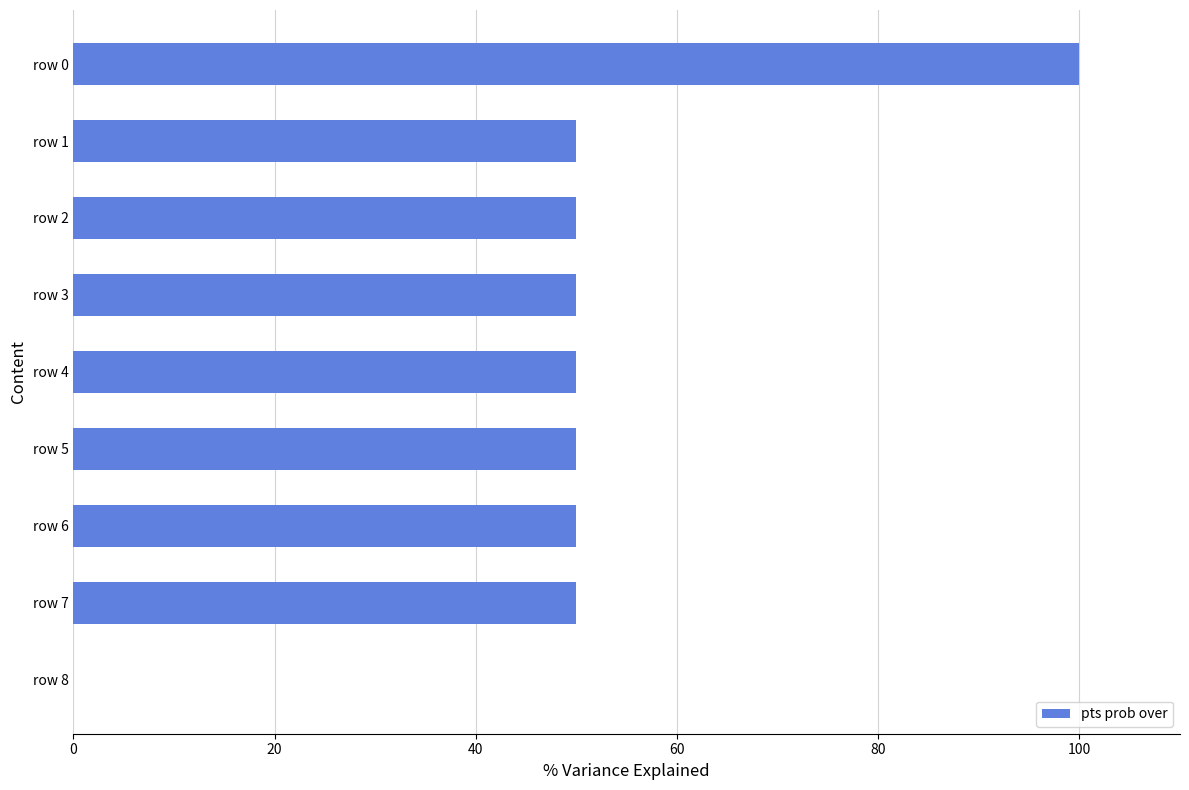

Reading top to bottom, transcribe all the data shown in this chart.

row 0=100	row 1=50	row 2=50	row 3=50	row 4=50	row 5=50	row 6=50	row 7=50	row 8=0